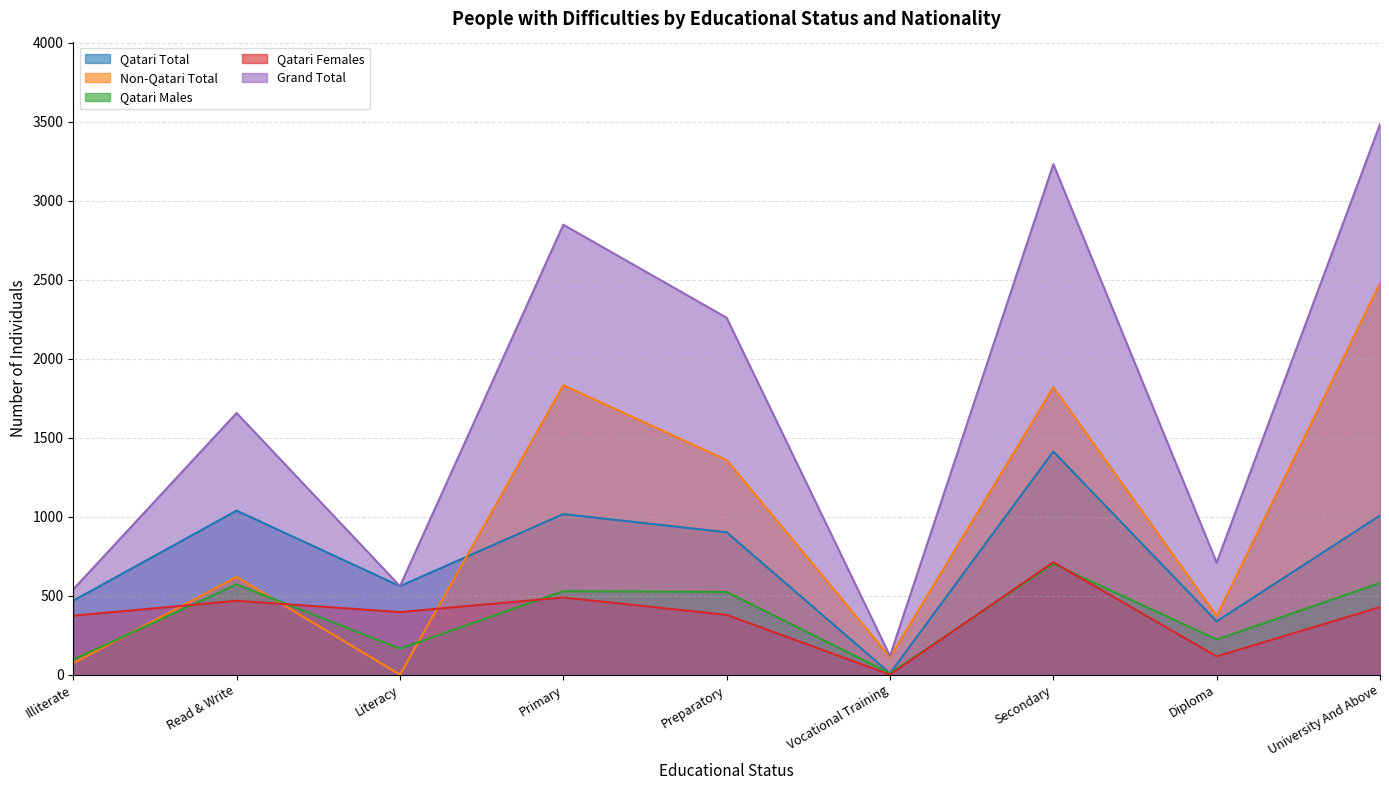

At which label does Grand Total reach its peak?

University And Above